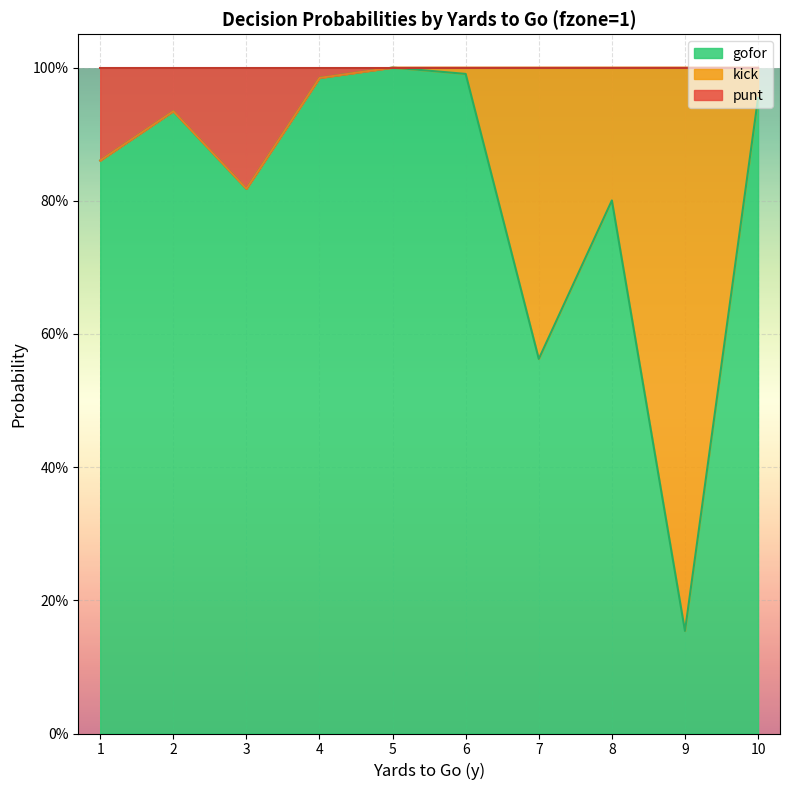

Which category has the lowest value in the gofor series?

9